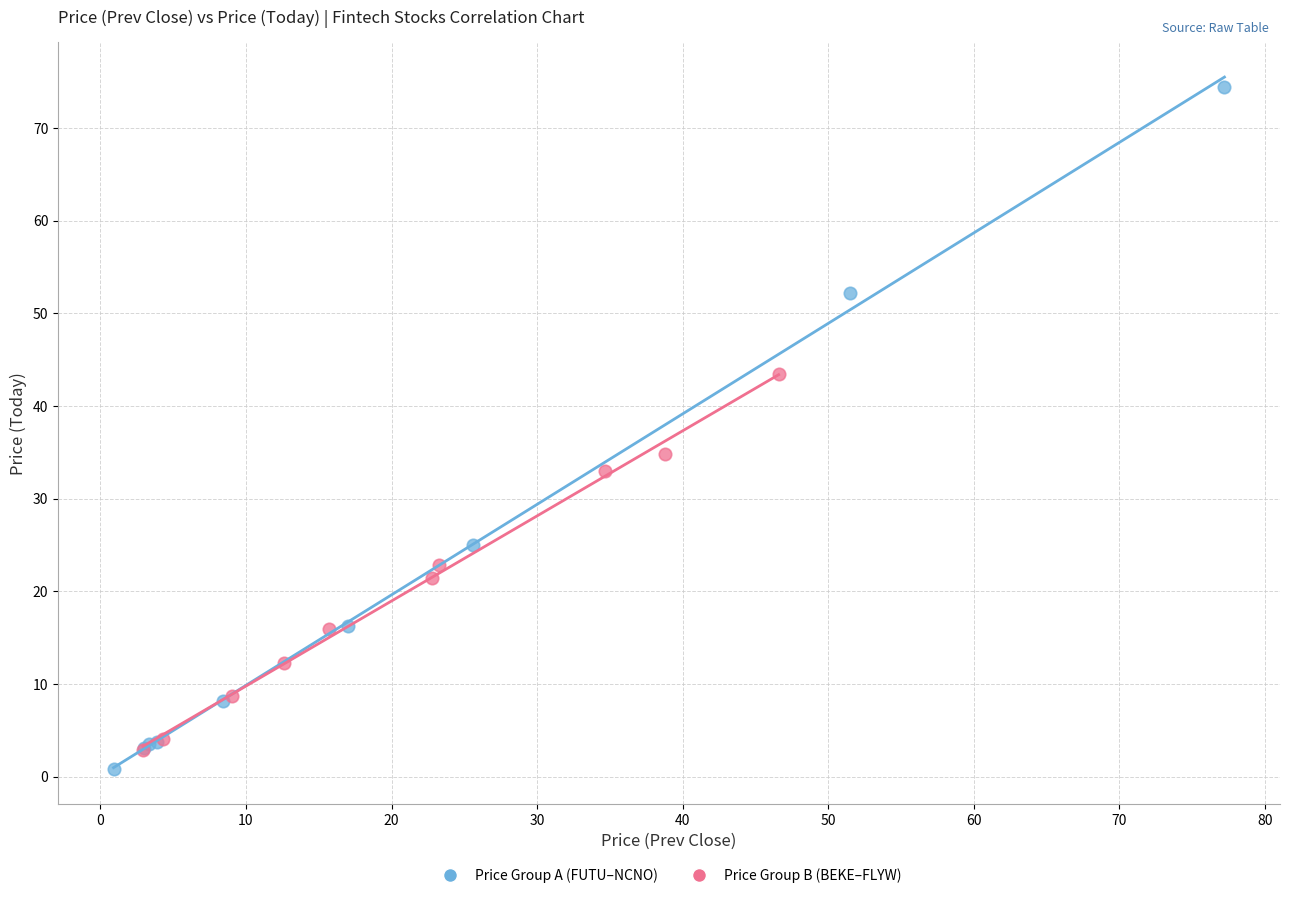

Which series has the largest Y range (max minus min)?

Price Group A (FUTU–NCNO)